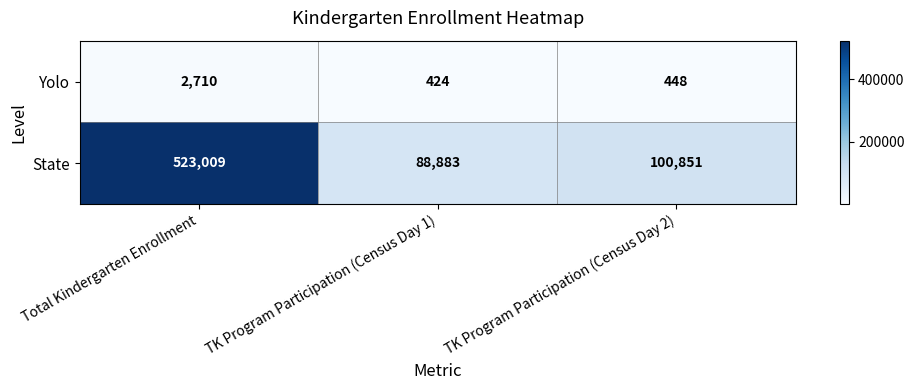

Reading left to right, extract all data points from this chart.

Yolo: 2710	424	448
State: 523009	88883	100851